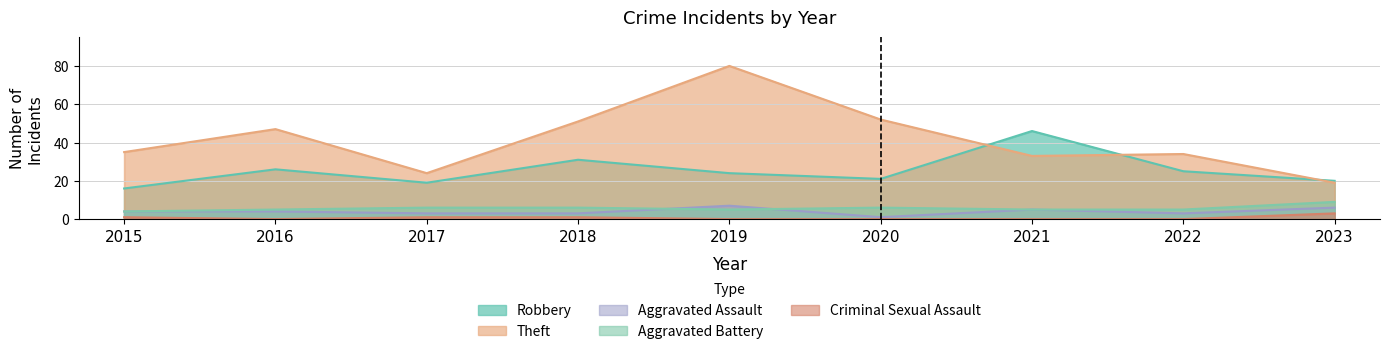

At 2017, list the series in order from largest to smallest.

Theft, Robbery, Aggravated Battery, Aggravated Assault, Criminal Sexual Assault